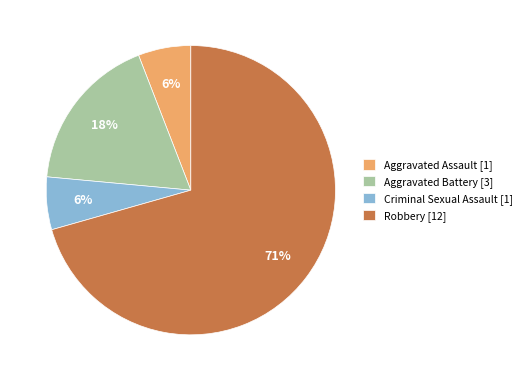

True or false: Aggravated Assault [1] accounts for 6% of the total.

True